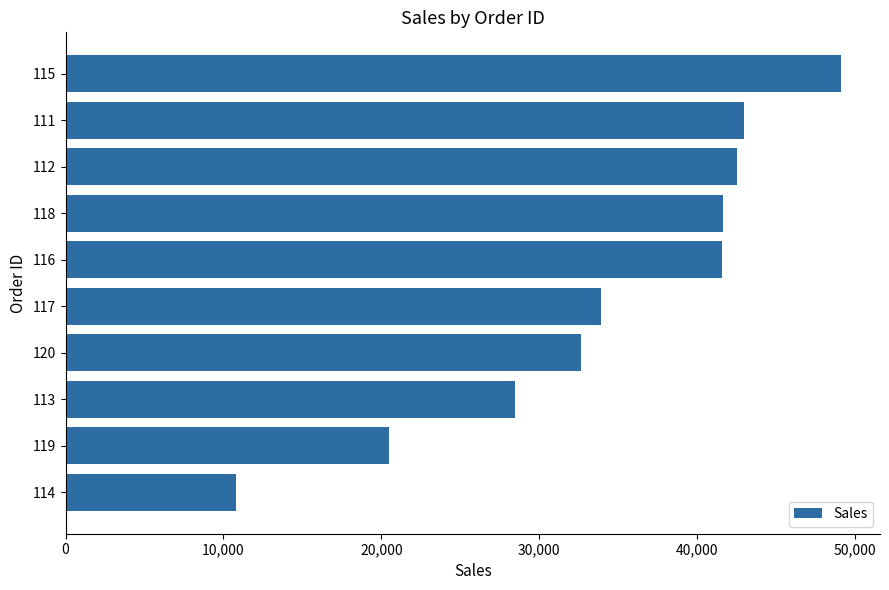

What is the sum of all values?

344032